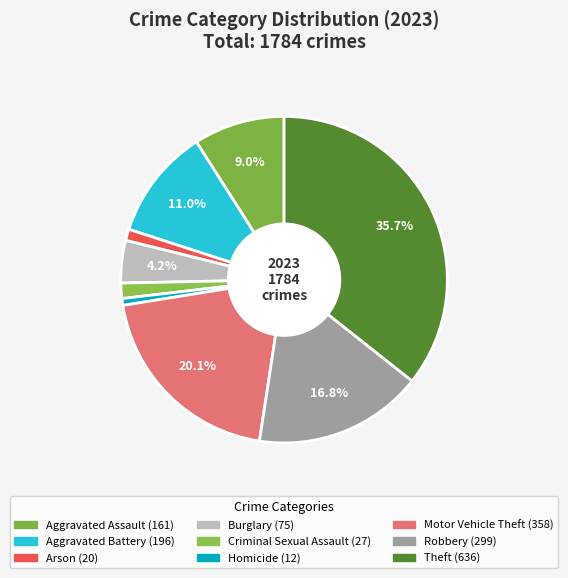

Count the number of slices in the pie.

9